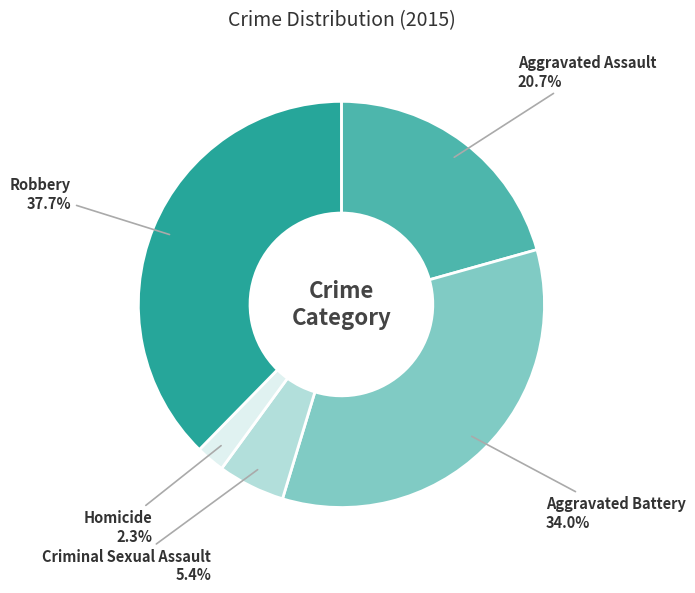

The Robbery slice represents 38% of the pie. True or false?

True